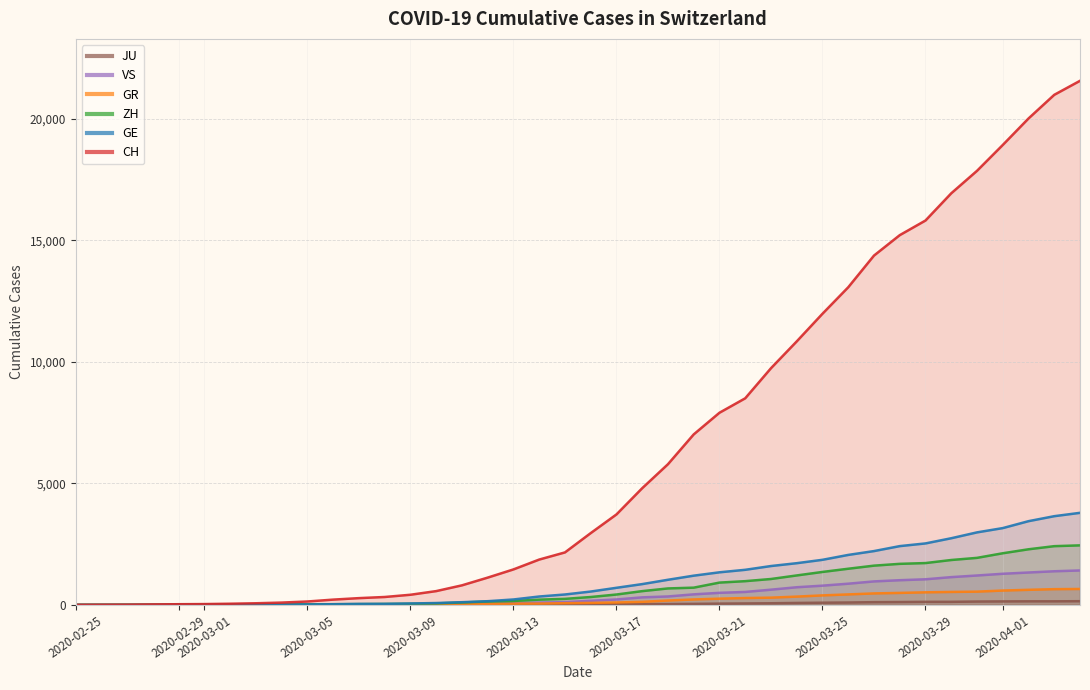

At how many categories does at least one series exceed 4144?

18